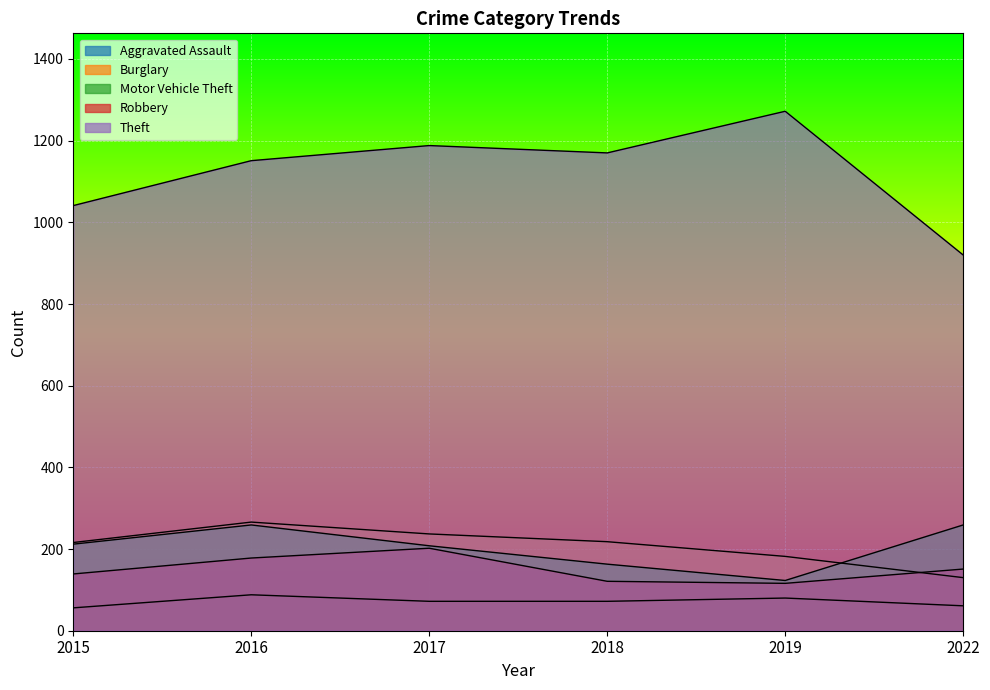

True or false: Motor Vehicle Theft and Theft cross at least once.

False